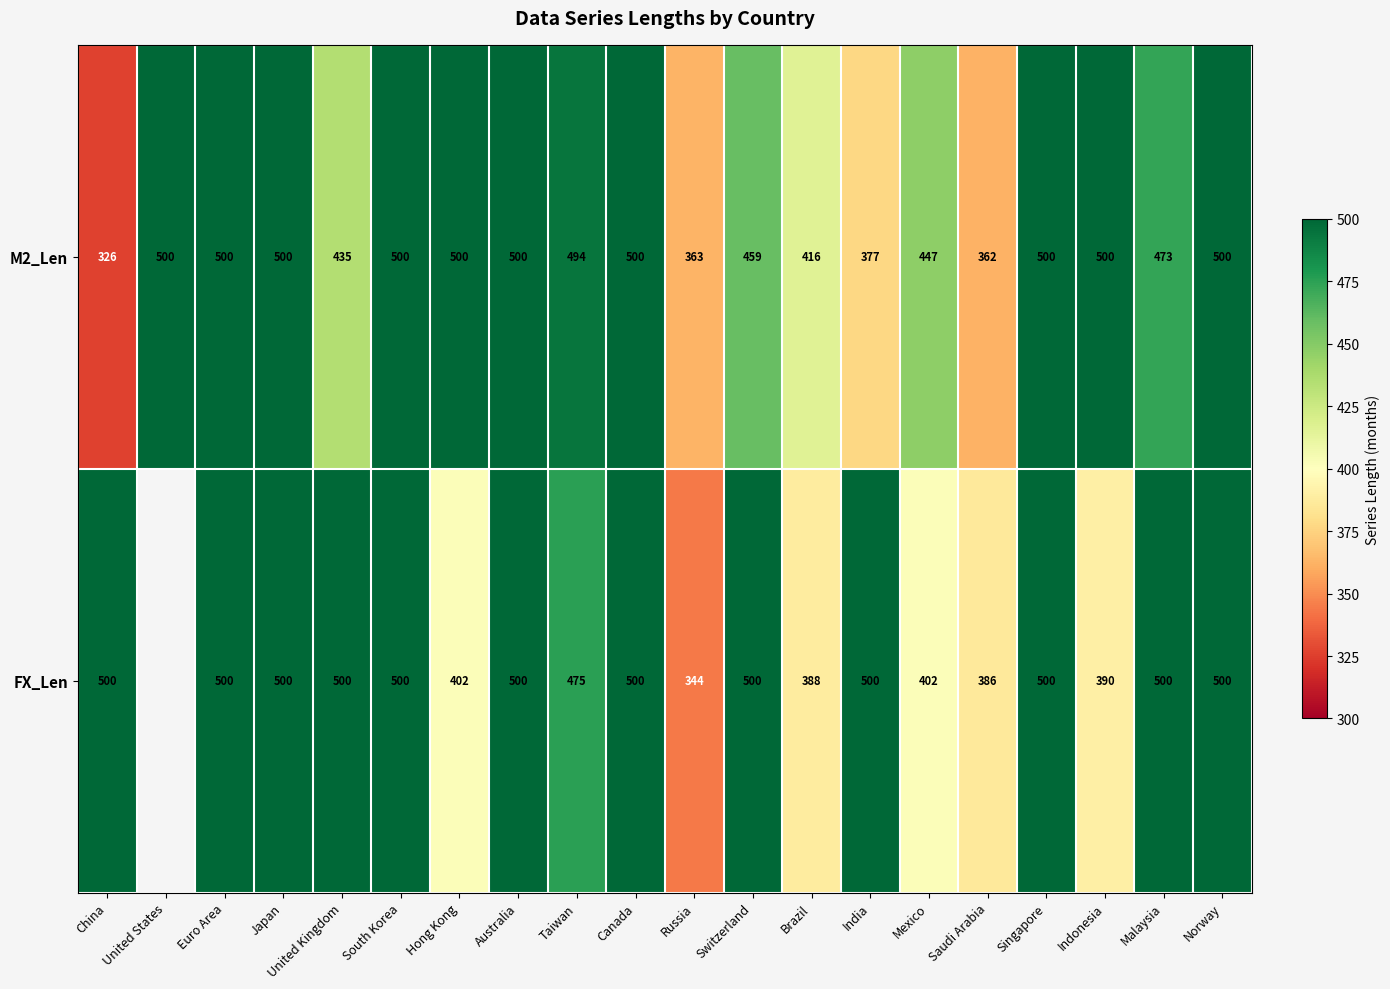

At which label is M2_Len closest to 413?

Brazil